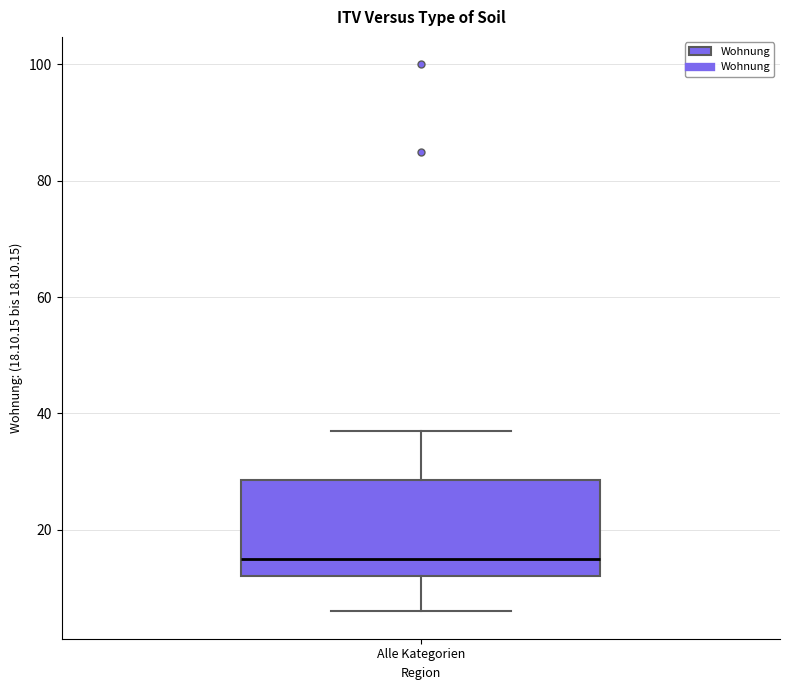

Transcribe this box plot: give where the median line is, the range the box spans, and where the two whiskers end, as read against the y-axis. The values are not printed on the chart, so give them approximately, as read against the axis.

median 16, box 12 to 28, whiskers 6 to 38